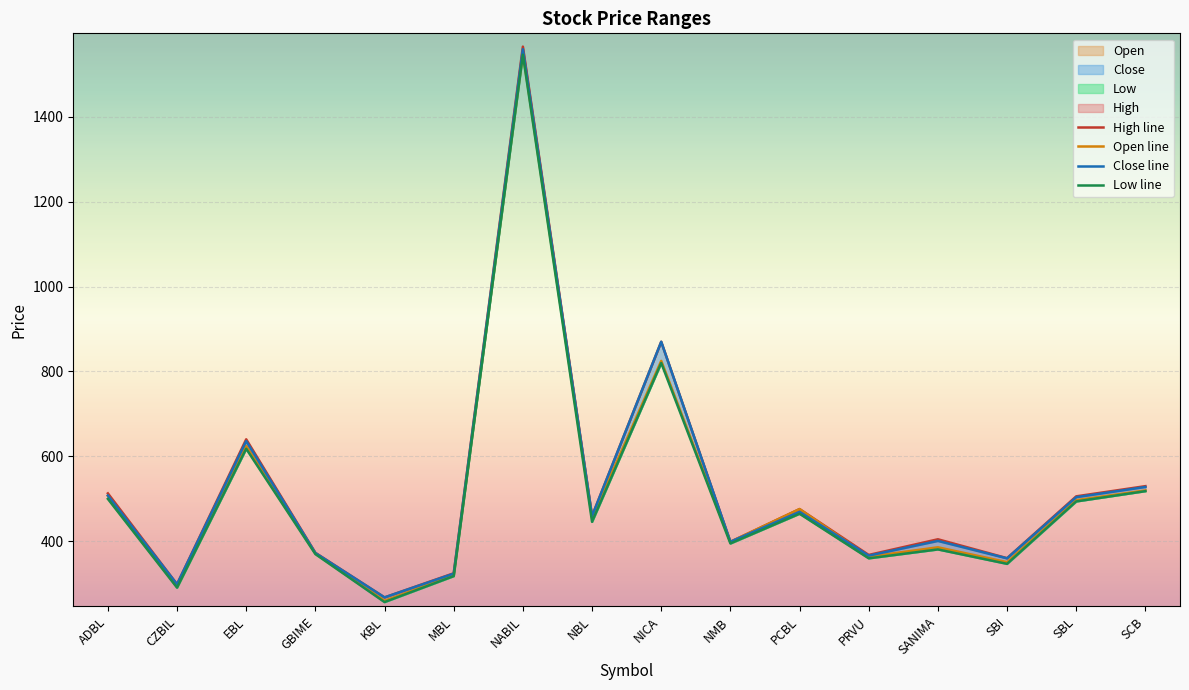

Reading left to right, list all the values displayed in this chart.

High line: ADBL=513.0	CZBIL=299.0	EBL=640.3	GBIME=373.0	KBL=268.0	MBL=324.8	NABIL=1565.0	NBL=459.8	NICA=870.0	NMB=399.0	PCBL=476.0	PRVU=368.0	SANIMA=404.9	SBI=360.4	SBL=506.0	SCB=530.0
Open line: ADBL=507.0	CZBIL=293.0	EBL=625.0	GBIME=372.0	KBL=260.0	MBL=320.2	NABIL=1550.0	NBL=455.0	NICA=825.0	NMB=398.8	PCBL=476.0	PRVU=364.0	SANIMA=386.0	SBI=351.0	SBL=497.0	SCB=520.0
Close line: ADBL=508.0	CZBIL=299.0	EBL=636.0	GBIME=372.5	KBL=268.0	MBL=324.0	NABIL=1559.0	NBL=459.4	NICA=870.0	NMB=399.0	PCBL=469.5	PRVU=366.4	SANIMA=401.0	SBI=360.0	SBL=504.0	SCB=528.0
Low line: ADBL=500.0	CZBIL=291.0	EBL=618.0	GBIME=370.0	KBL=257.0	MBL=318.1	NABIL=1546.1	NBL=446.0	NICA=820.0	NMB=395.0	PCBL=465.0	PRVU=360.0	SANIMA=381.0	SBI=347.0	SBL=494.0	SCB=518.2